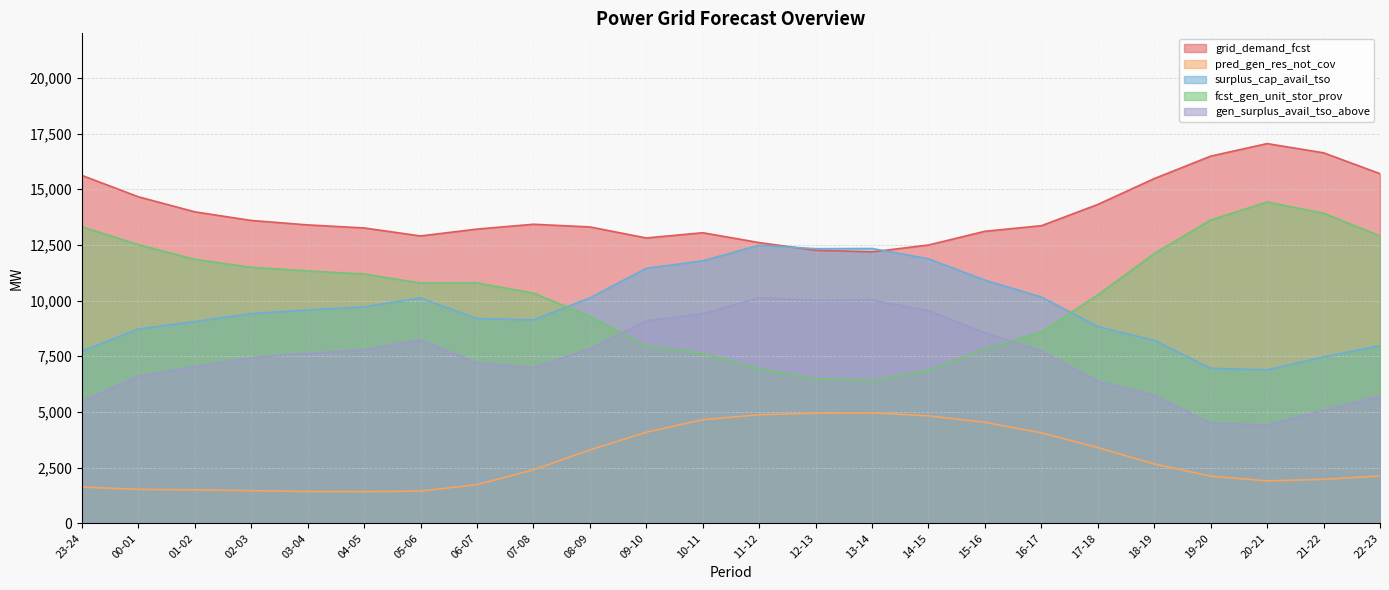

Reading left to right, transcribe all the data shown in this chart.

grid_demand_fcst: 15621	14662	13986	13598	13399	13262	12903	13211	13428	13308	12812	13047	12604	12260	12188	12496	13113	13363	14318	15479	16487	17049	16636	15699
pred_gen_res_not_cov: 1627	1523	1505	1467	1428	1422	1448	1739	2401	3295	4089	4652	4875	4944	4960	4825	4535	4061	3401	2665	2116	1904	1976	2123
surplus_cap_avail_tso: 7730	8727	9057	9412	9579	9715	10121	9191	9133	10121	11449	11785	12484	12332	12340	11874	10918	10160	8830	8213	6960	6891	7468	7982
fcst_gen_unit_stor_prov: 13313	12514	11851	11496	11329	11193	10787	10794	10335	9292	7964	7628	6929	6495	6403	6869	7825	8583	10254	12111	13617	14426	13922	12904
gen_surplus_avail_tso_above: 5471	6604	7028	7438	7633	7789	8235	7203	6983	7834	9093	9406	10128	10008	10028	9550	8552	7745	6368	5742	4489	4421	5069	5714